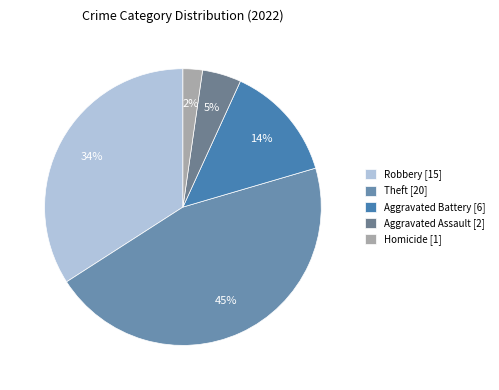

How many slices are in this pie chart?

5